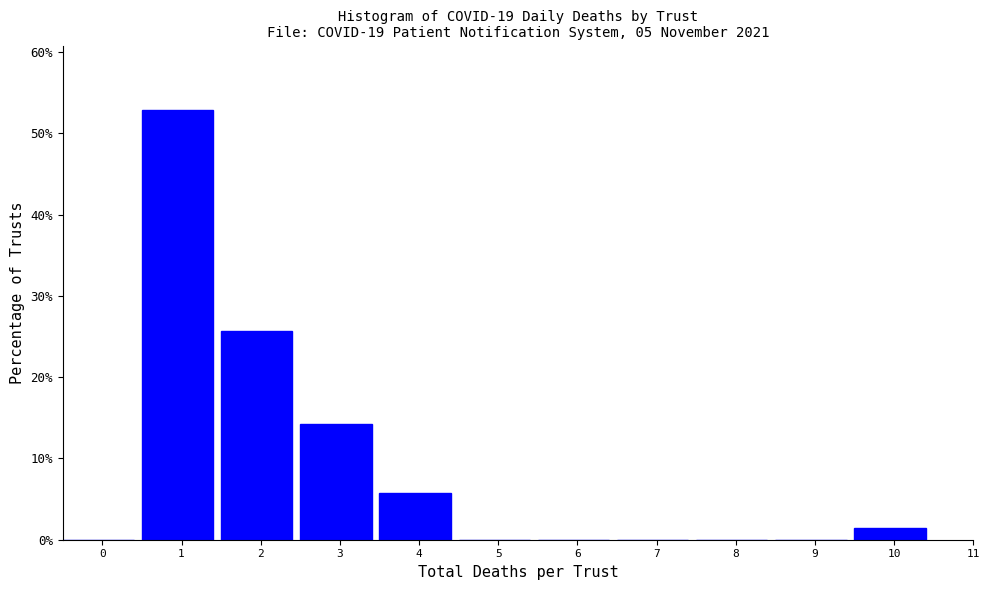

Reading right to left, what are all the values shown in this chart?

10=1.4	9=0.0	8=0.0	7=0.0	6=0.0	5=0.0	4=5.7	3=14.3	2=25.7	1=52.9	0=0.0